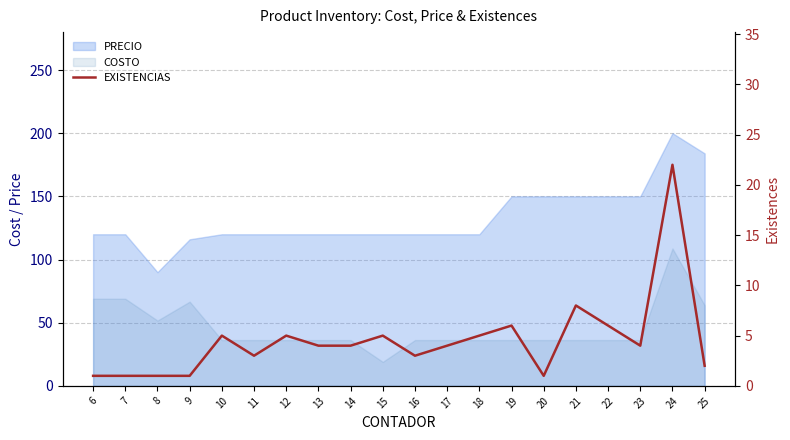

Where is the data nearest to the value 11?

21